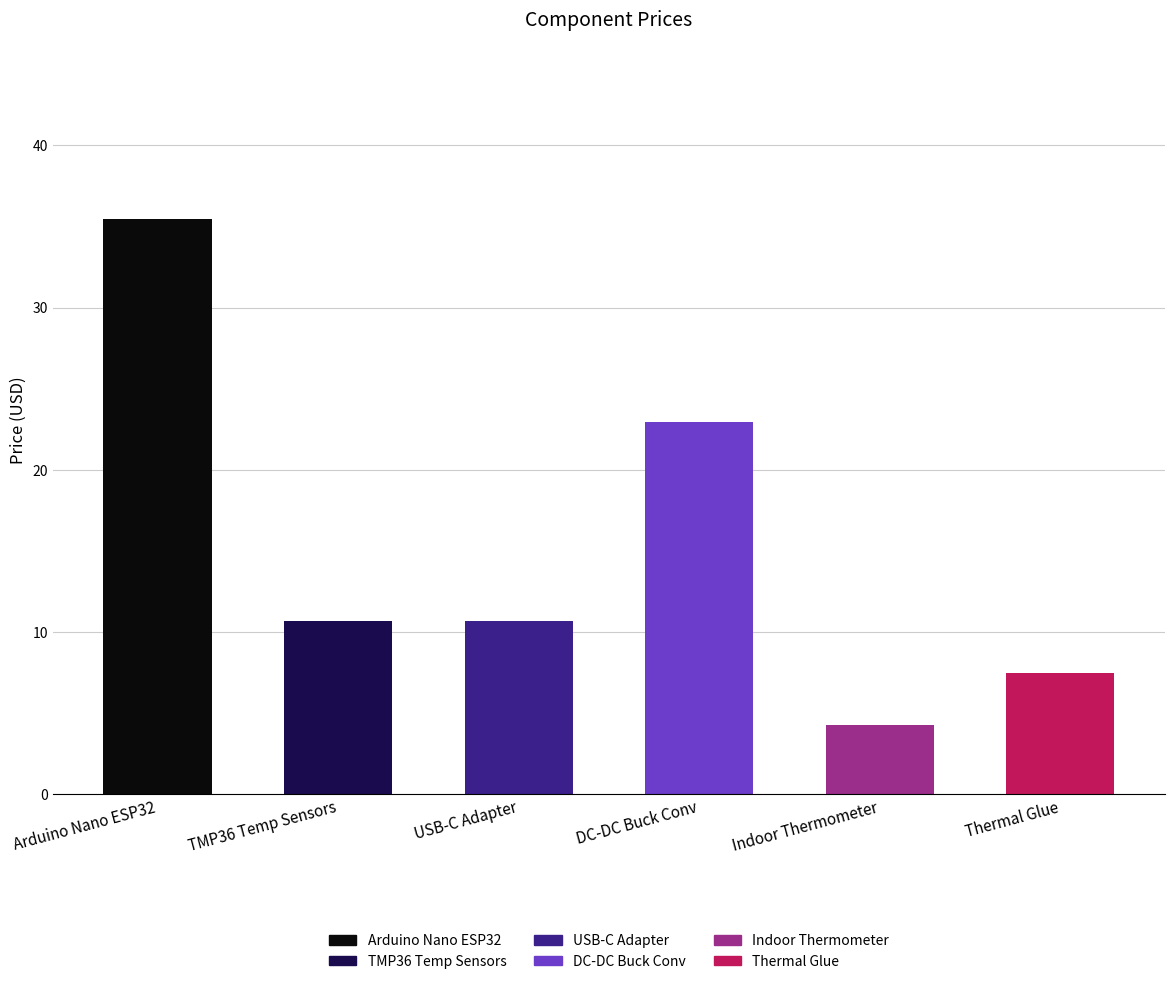

At which category does the chart reach its peak across all series?

Arduino Nano ESP32